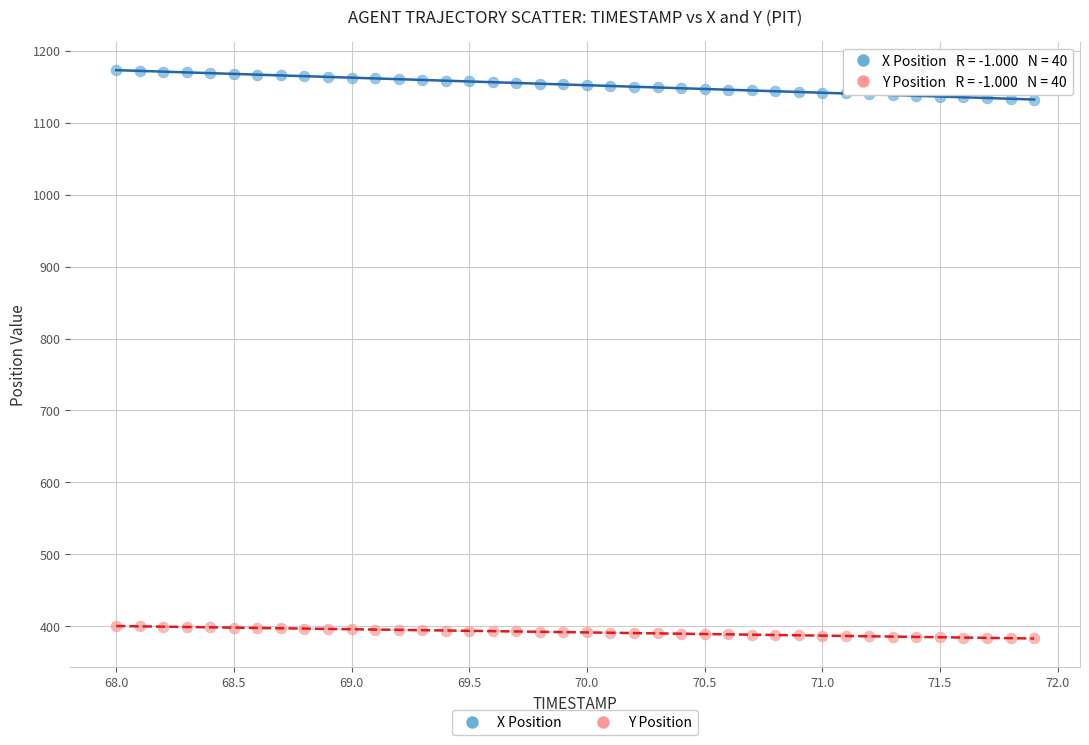

What is the X range (max minus min) for the scatter plot?

3.9